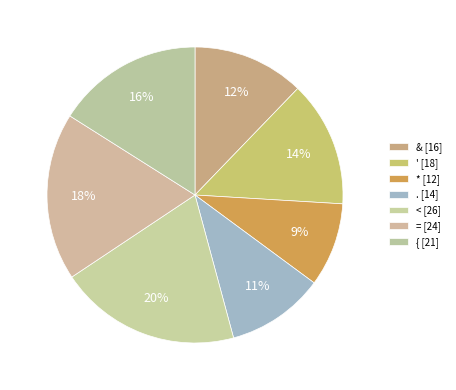

Count the number of slices in the pie.

7